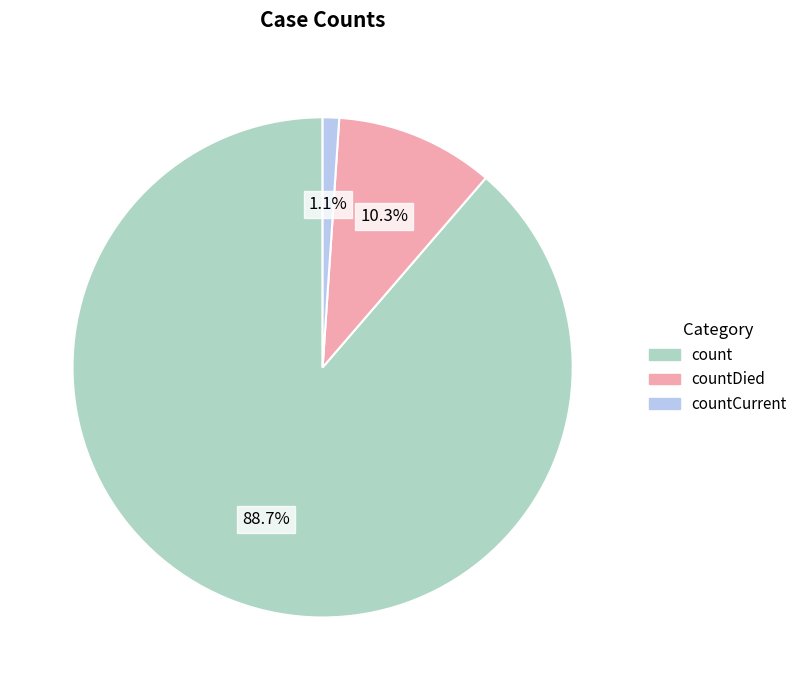

Count the number of slices in the pie.

3